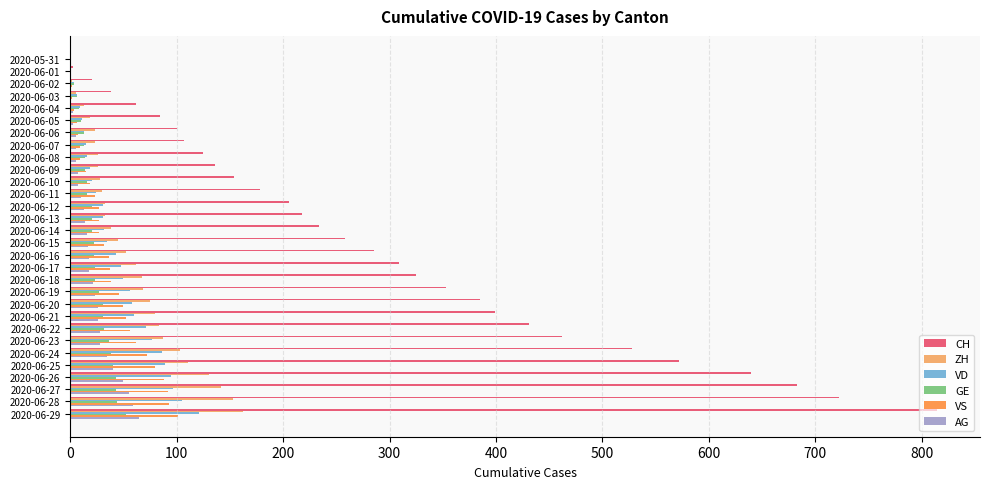

Is it true that VS equals 52 at 2020-06-21?

True